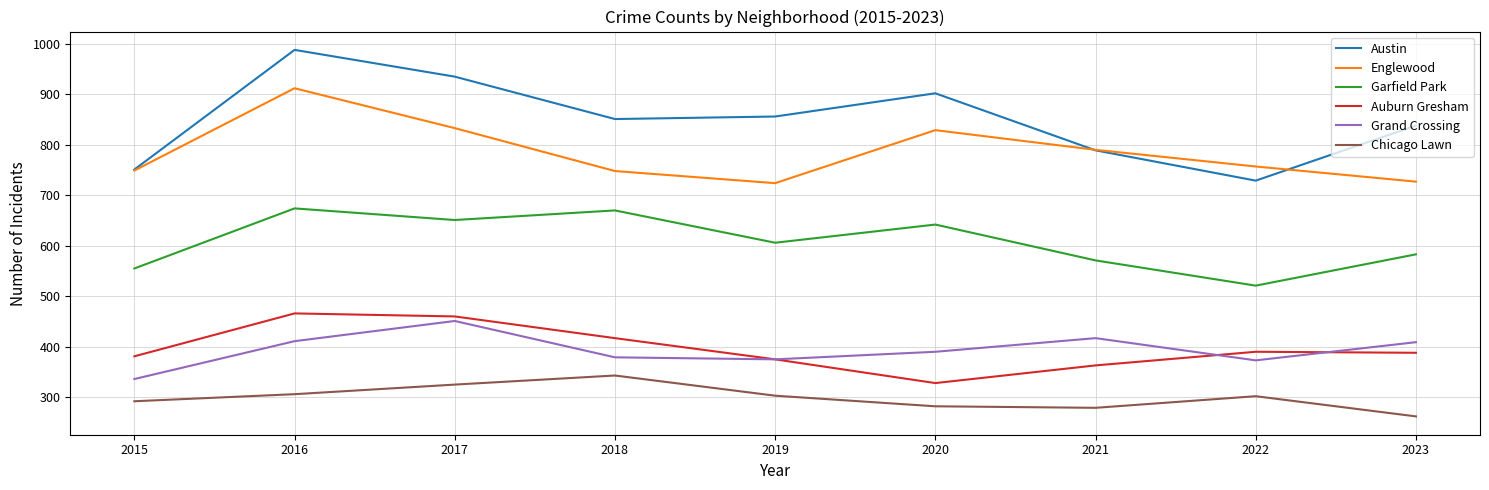

What is the difference between the Grand Crossing values at 2021 and 2022?

44